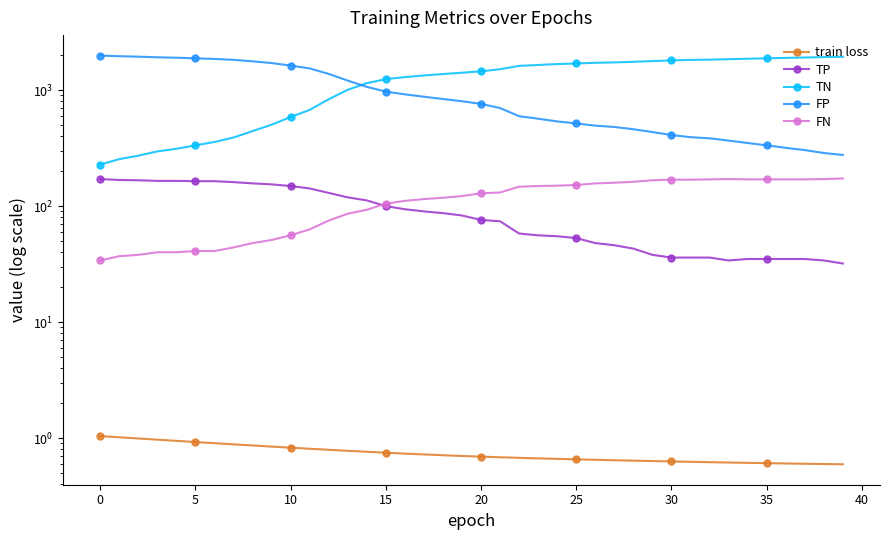

Count the number of data series in this chart.

5